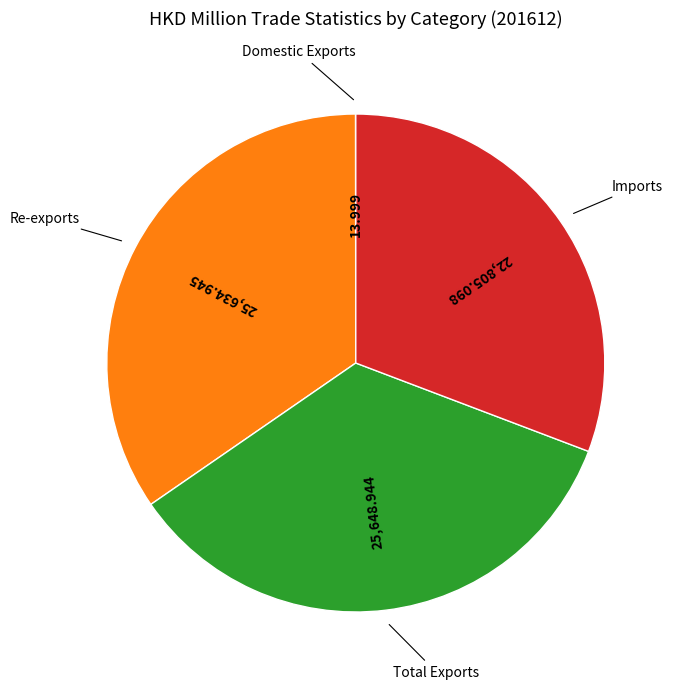

Is there any slice that represents more than half of the pie?

No